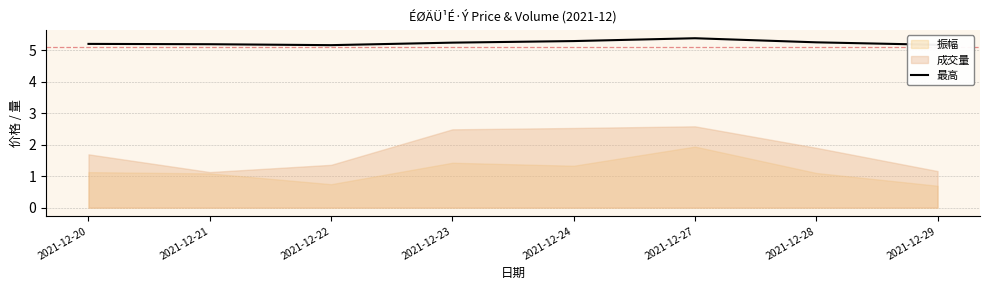

The 最高 series shows 8.3 at 2021-12-27. True or false?

False